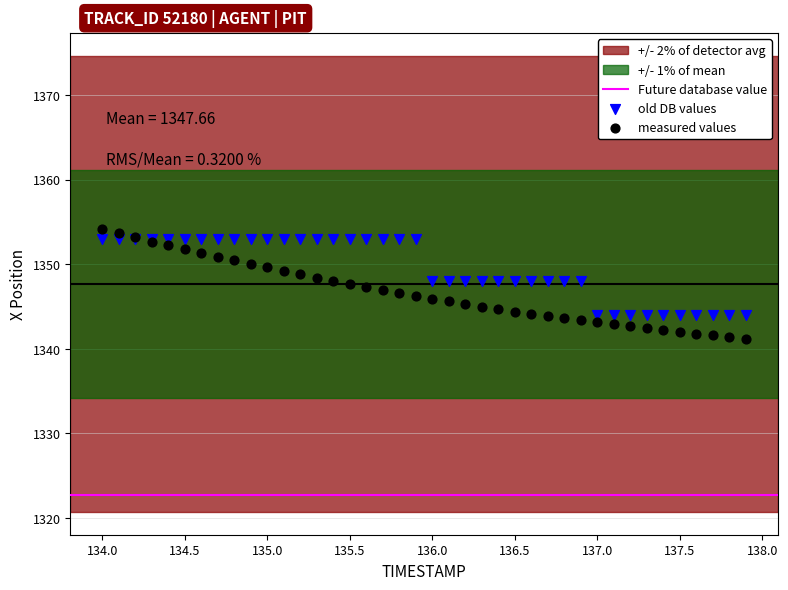

Which series reaches the maximum Y coordinate?

measured values